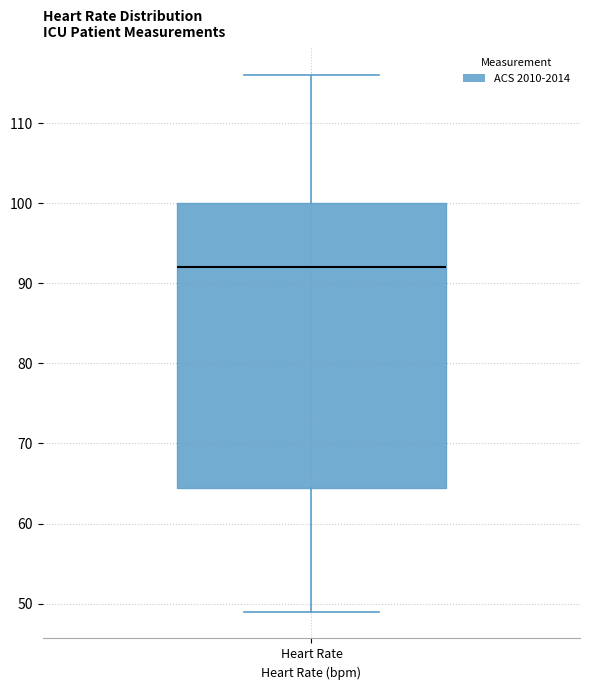

Transcribe this box plot: give where the median line is, the range the box spans, and where the two whiskers end, as read against the y-axis. The values are not printed on the chart, so give them approximately, as read against the axis.

median 92, box 65 to 100, whiskers 49 to 116